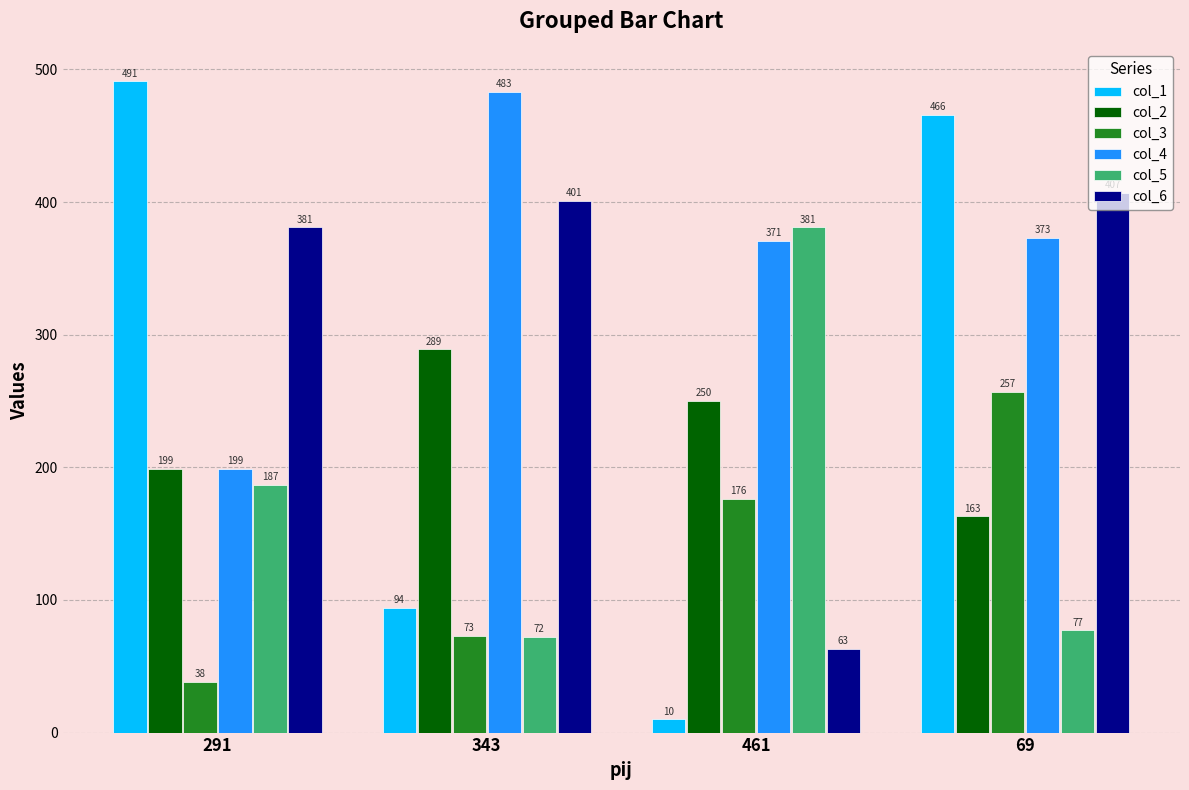

What is the sum of the col_4 values at 343 and 291?

682